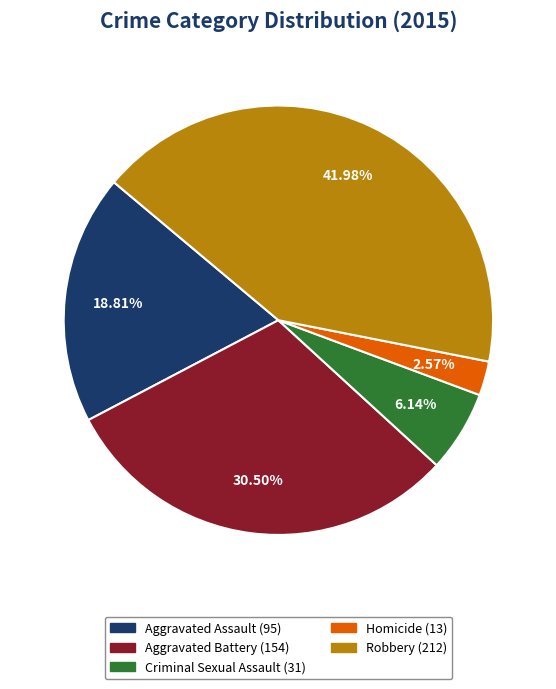

To the nearest percent, what is the average slice percentage?

20%